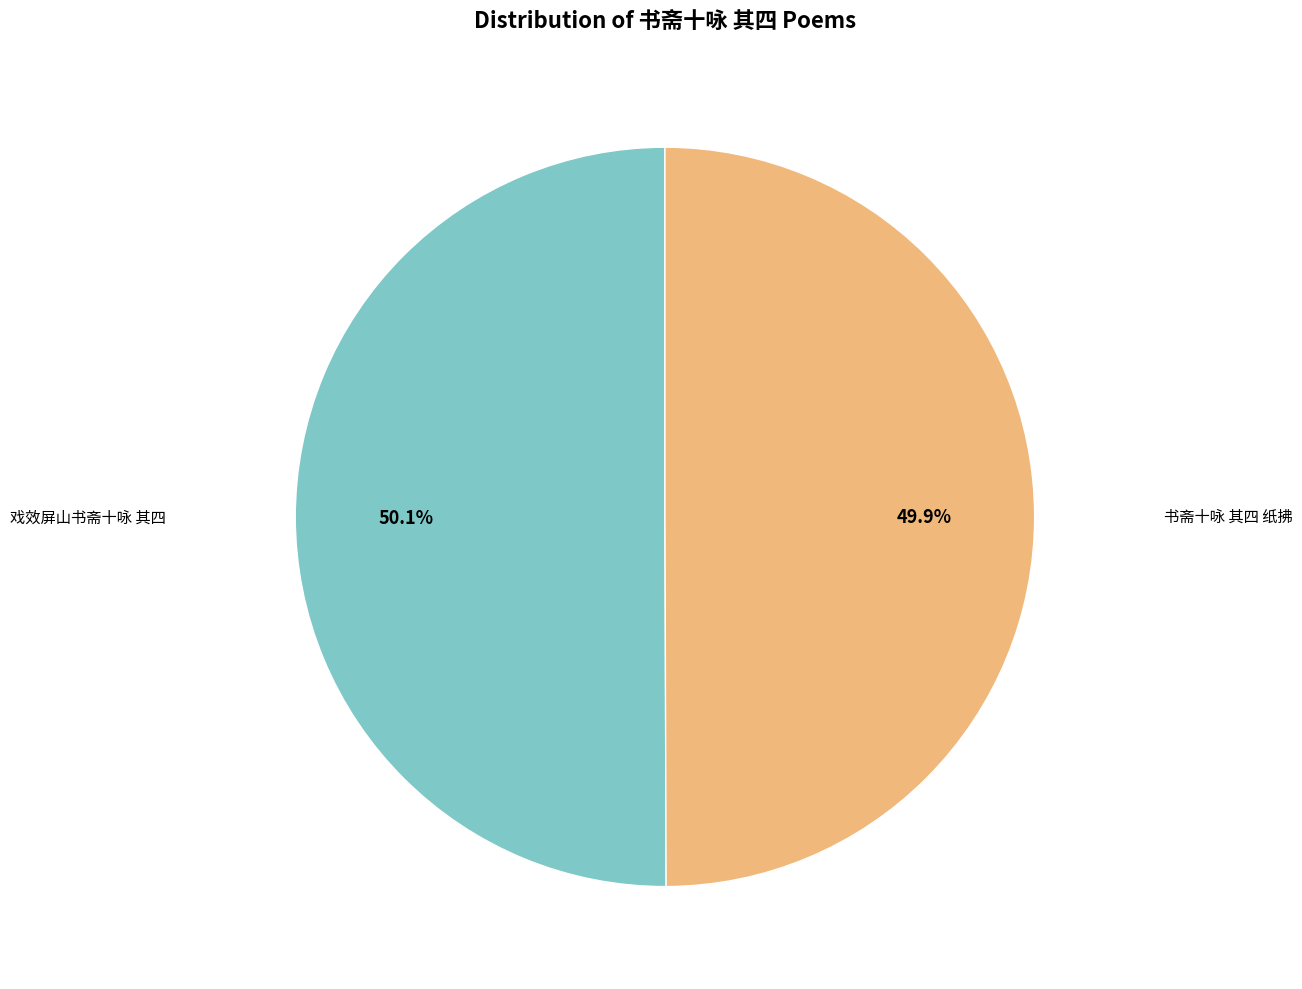

How many segments does this pie chart have?

2